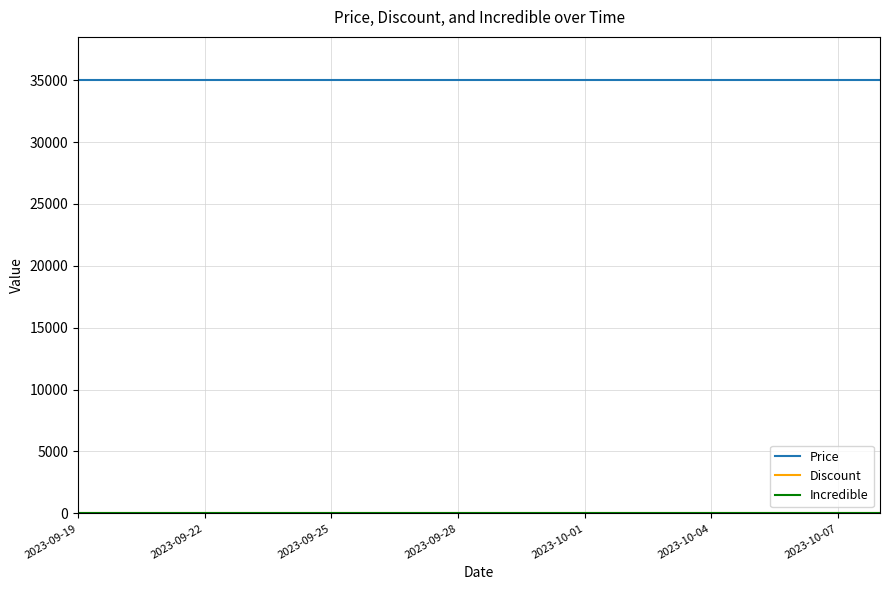

What is the greatest value displayed?

35000